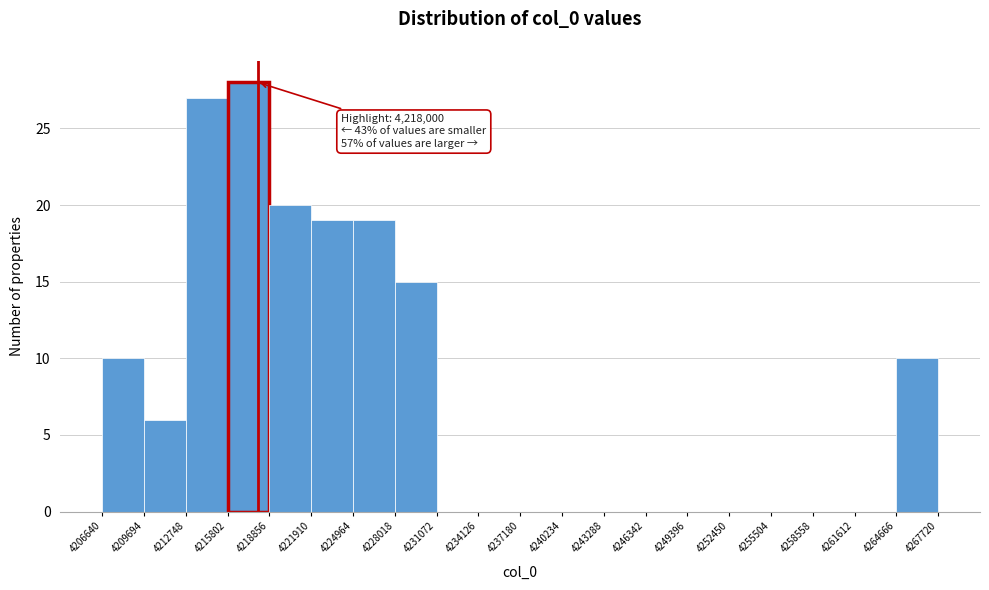

Over which range of the x-axis is the bar tallest?

4215802 to 4218856